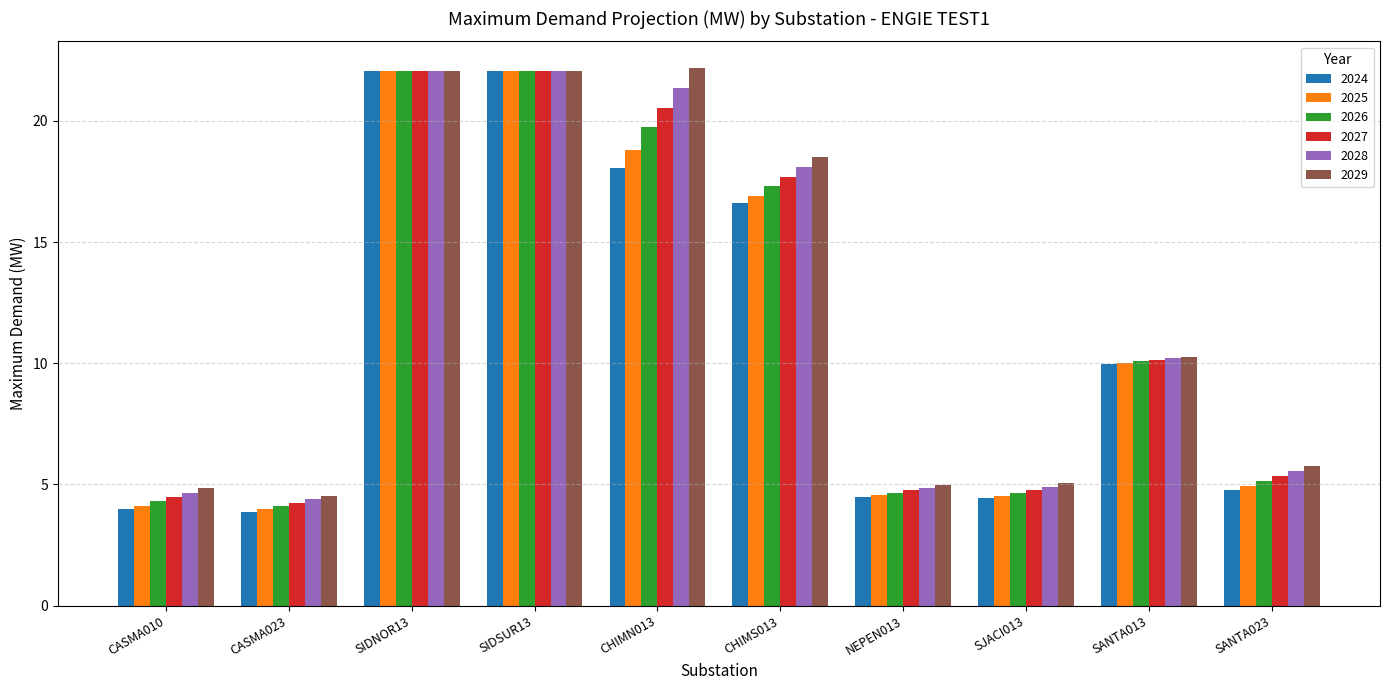

Between CASMA023 and CHIMS013, which series saw the biggest shift?

2029